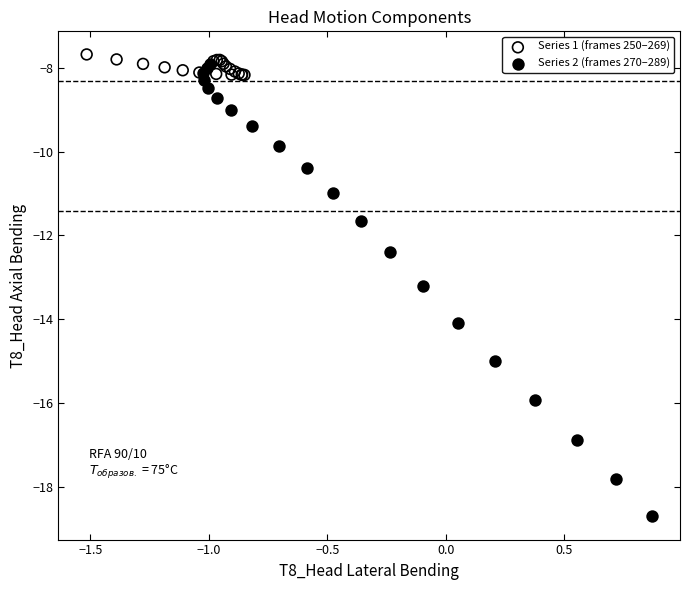

Which series reaches the maximum Y coordinate?

Series 1 (frames 250–269)